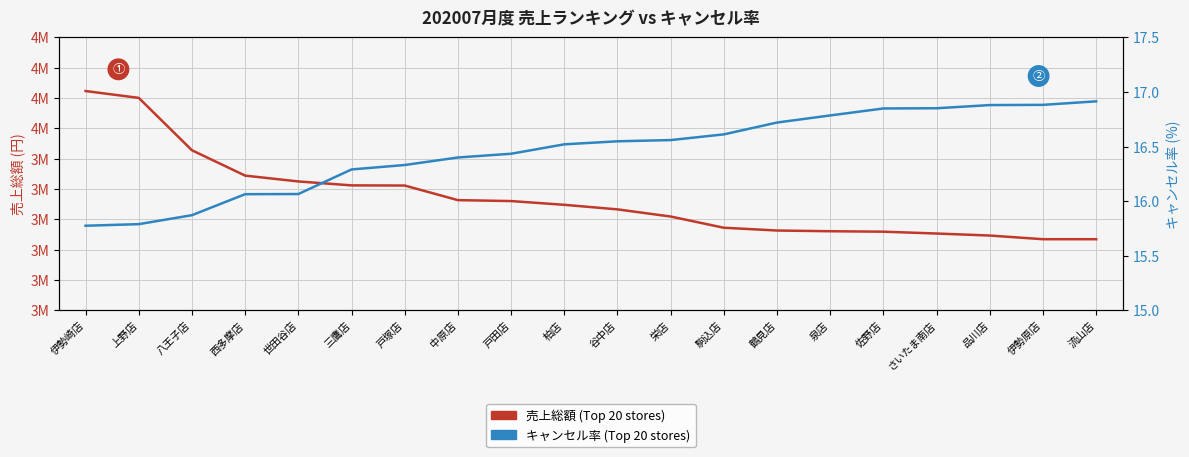

Where does the 売上総額 (Top 20 stores) series first go above 3747976?

伊勢崎店